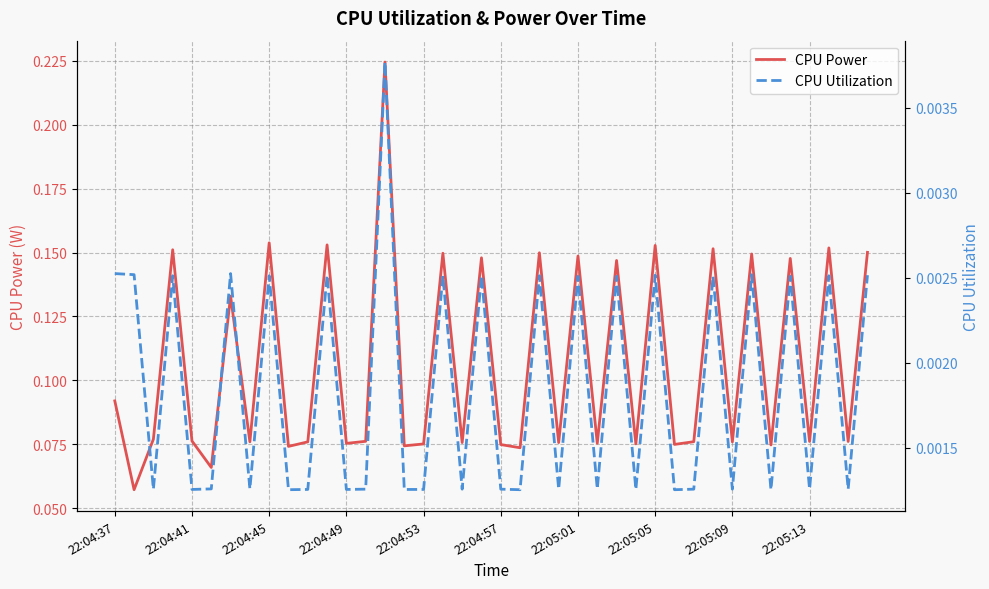

Reading left to right, what are all the values shown in this chart?

CPU Power: 0.1	0.1	0.1	0.2	0.1	0.1	0.1	0.1	0.2	0.1	0.1	0.2	0.1	0.1	0.2	0.1	0.1	0.1	0.1	0.1	0.1	0.1	0.1	0.1	0.1	0.1	0.1	0.1	0.2	0.1	0.1	0.2	0.1	0.1	0.1	0.1	0.1	0.2	0.1	0.2
CPU Utilization: 0.0	0.0	0.0	0.0	0.0	0.0	0.0	0.0	0.0	0.0	0.0	0.0	0.0	0.0	0.0	0.0	0.0	0.0	0.0	0.0	0.0	0.0	0.0	0.0	0.0	0.0	0.0	0.0	0.0	0.0	0.0	0.0	0.0	0.0	0.0	0.0	0.0	0.0	0.0	0.0